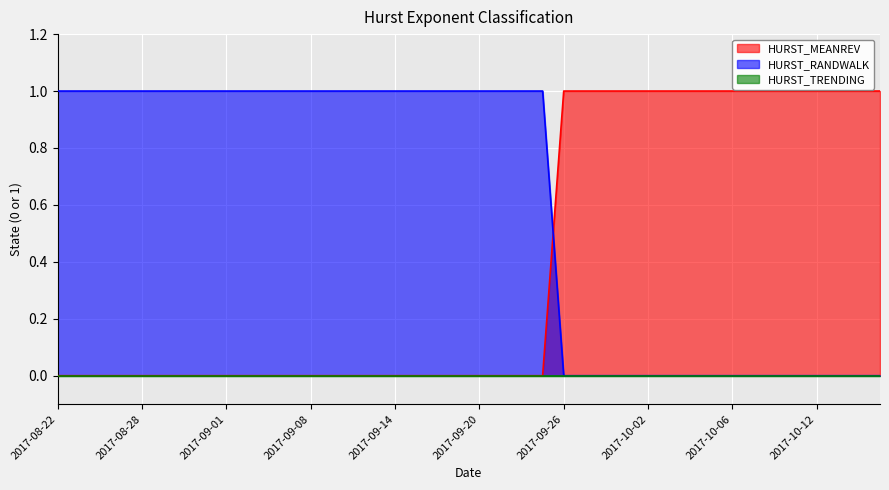

True or false: HURST_MEANREV has a value of 0 at 2017-09-15.

False